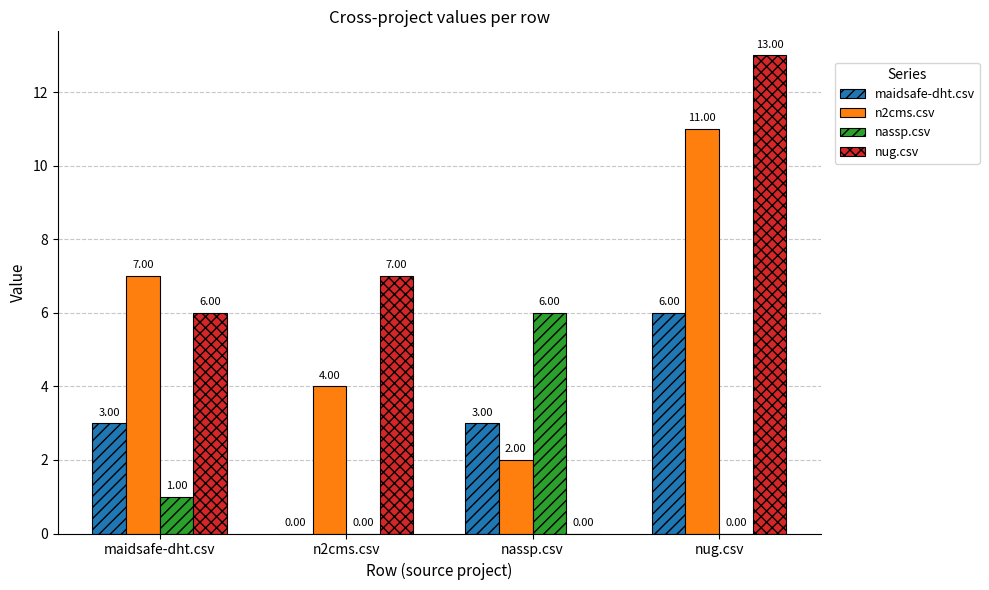

Between n2cms.csv and nug.csv, which series saw the biggest shift?

n2cms.csv